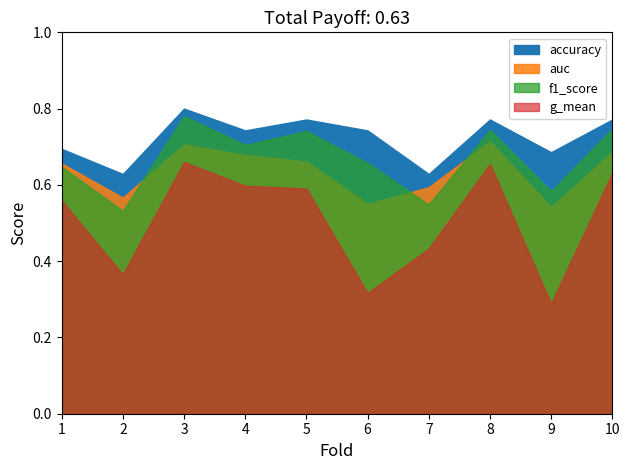

List the series in order of their overall mean, highest first.

accuracy, f1_score, auc, g_mean